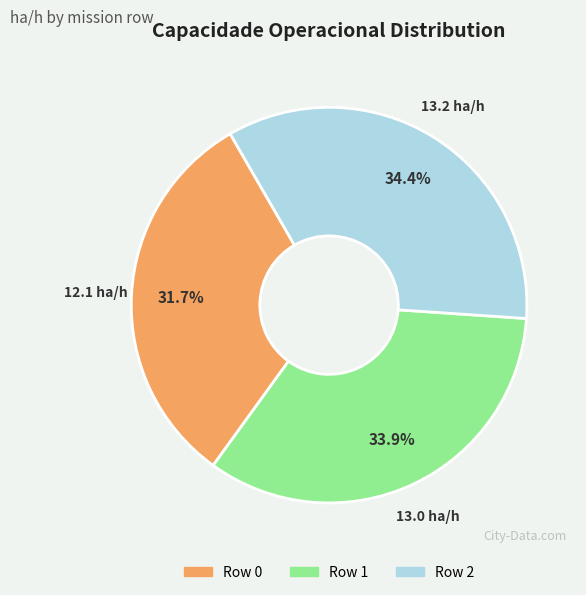

To the nearest percent, what percentage of the pie is Row 0?

32%